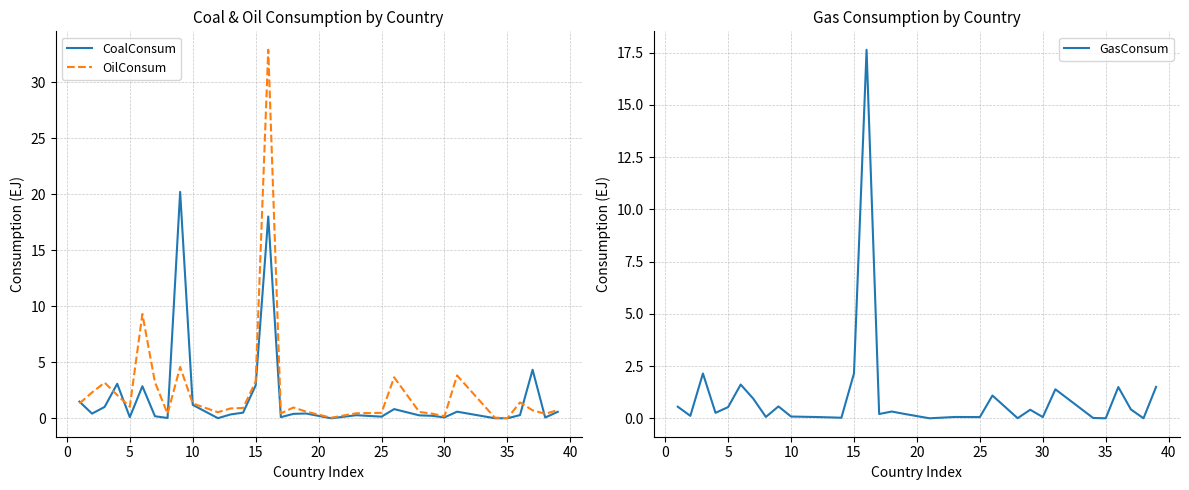

What is the maximum value for OilConsum?

32.9